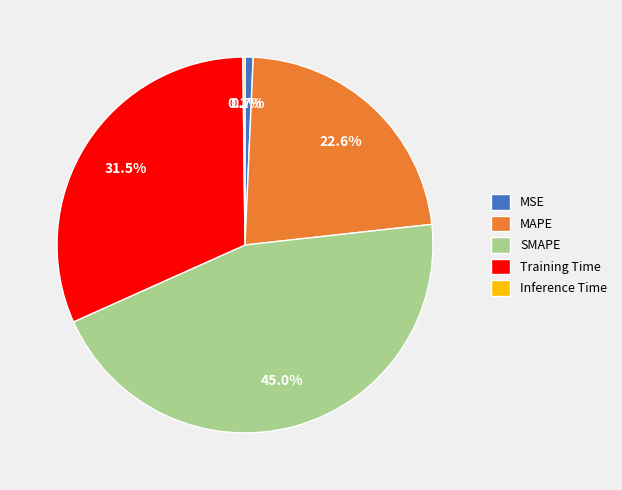

Is there a majority slice in this chart?

No